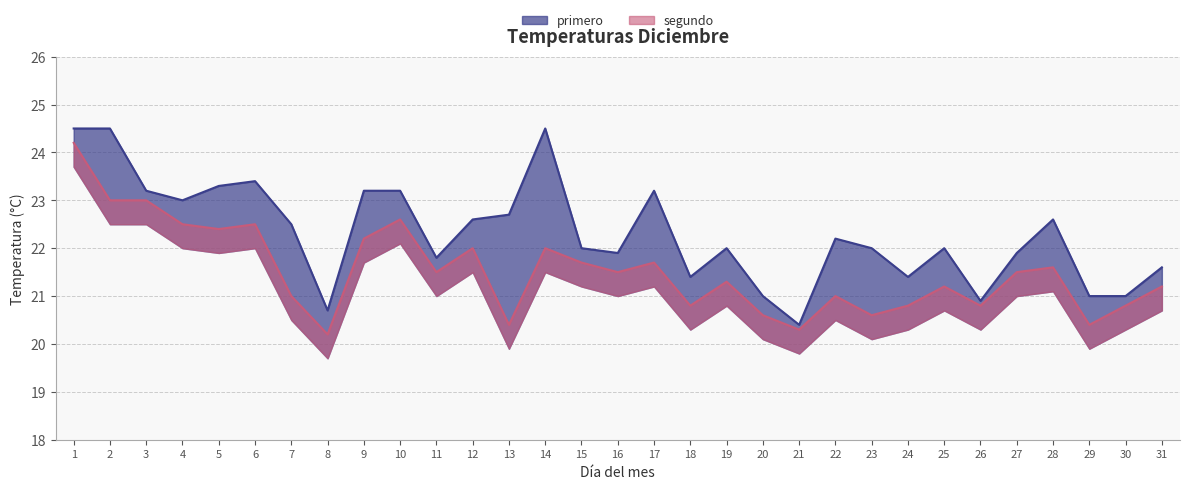

What is the minimum value shown in the chart?

20.2